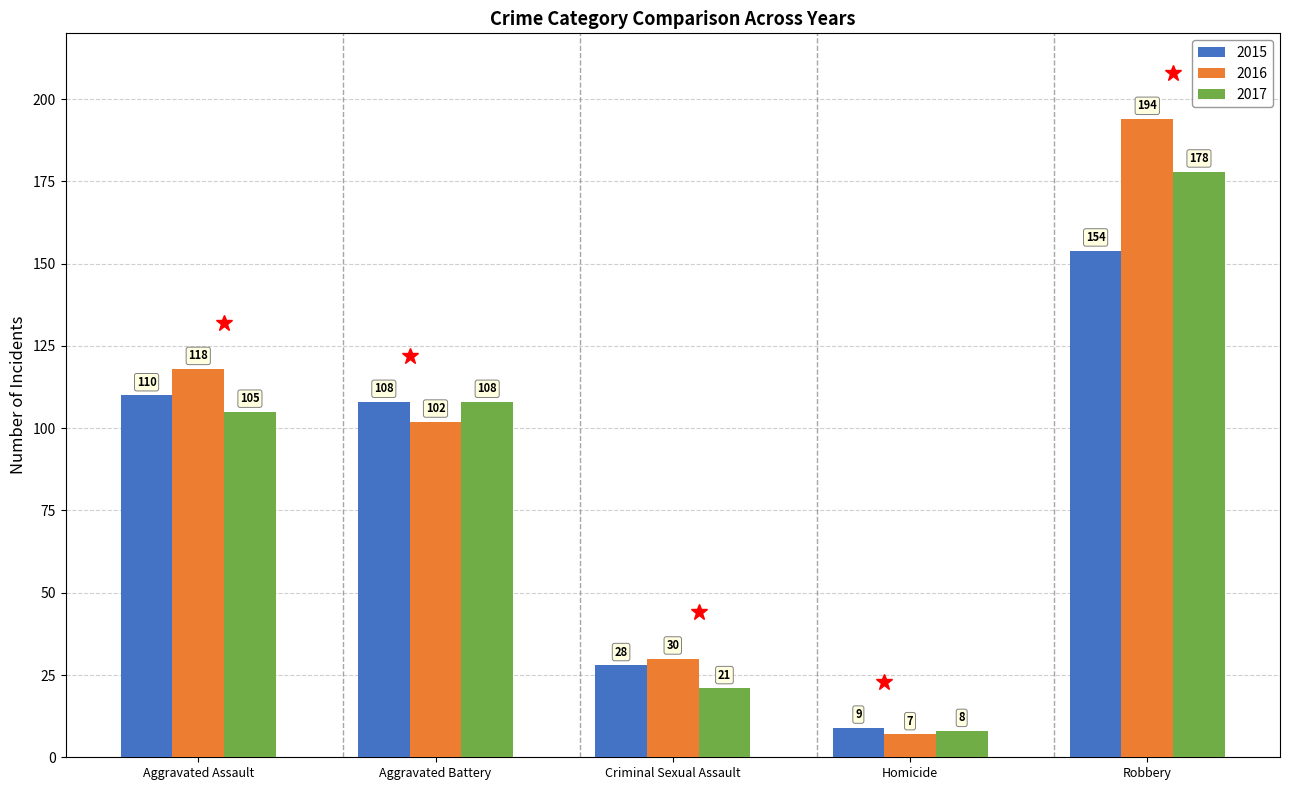

Read the 2017 value at Homicide.

8